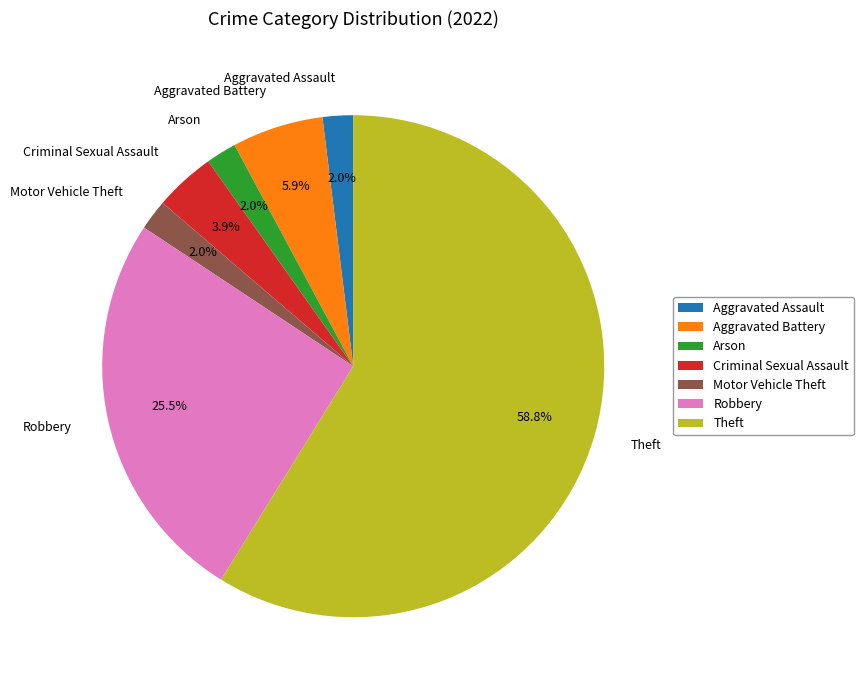

To the nearest percent, what is the combined percentage of Theft and Aggravated Battery?

65%